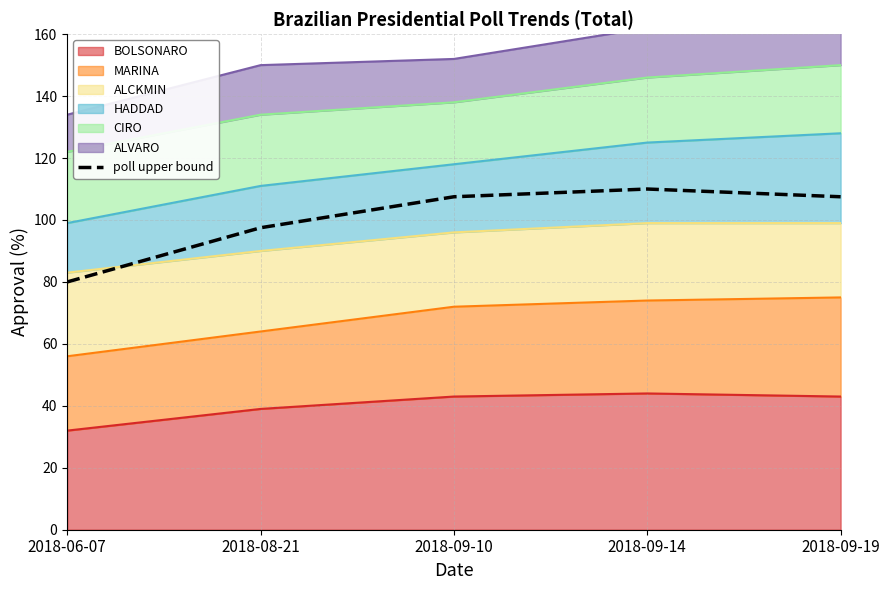

What is the greatest value displayed?

110.0